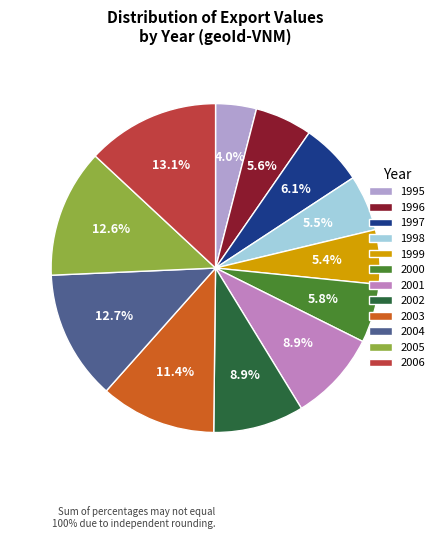

How many segments does this pie chart have?

12